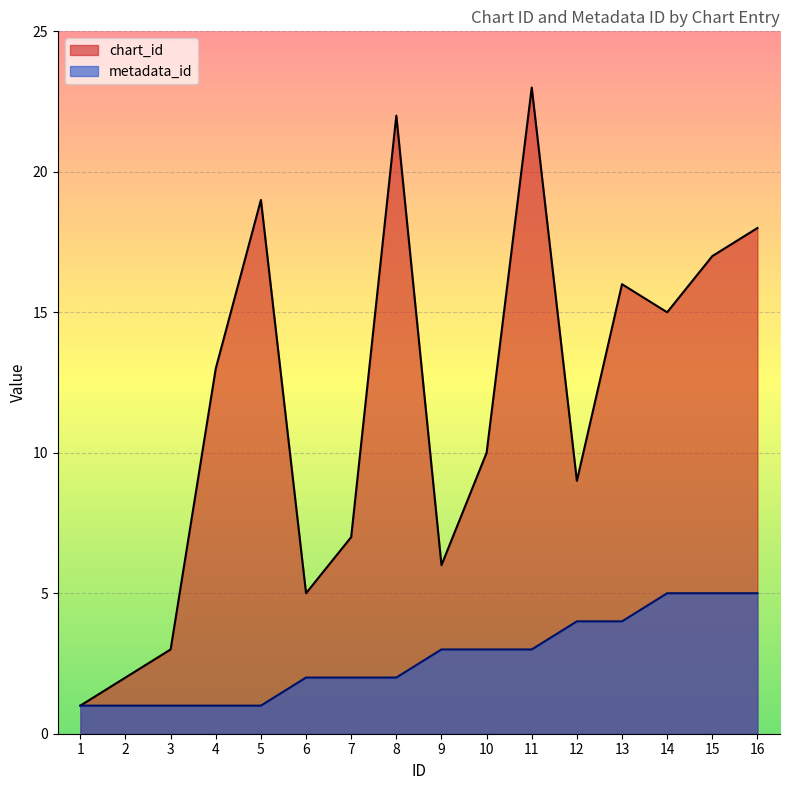

Between 2 and 8, which series saw the biggest shift?

chart_id